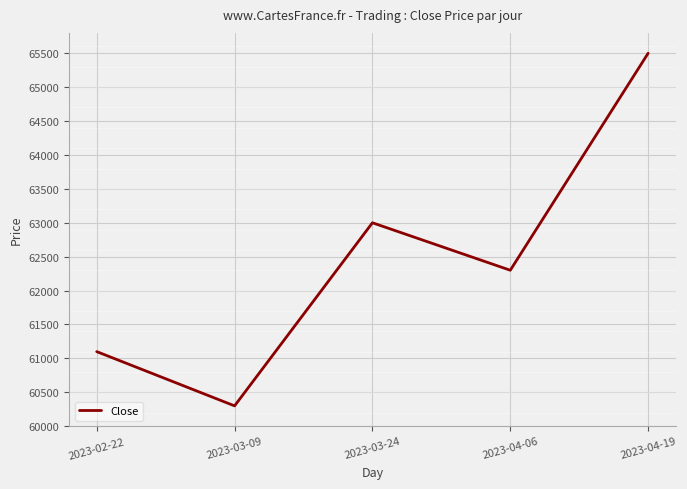

Reading left to right, list all the values displayed in this chart.

61100	60300	63000	62300	65500